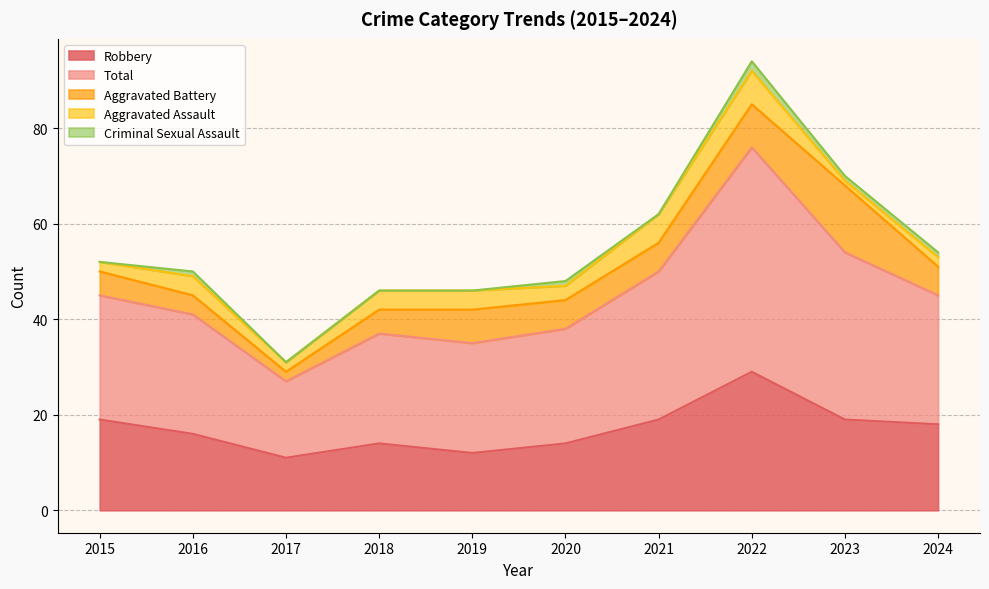

Reading right to left, what are all the values shown in this chart?

Robbery: 18	19	29	19	14	12	14	11	16	19
Total: 27	35	47	31	24	23	23	16	25	26
Aggravated Battery: 6	14	9	6	6	7	5	2	4	5
Aggravated Assault: 2	1	7	6	3	4	4	2	4	2
Criminal Sexual Assault: 1	1	2	0	1	0	0	0	1	0